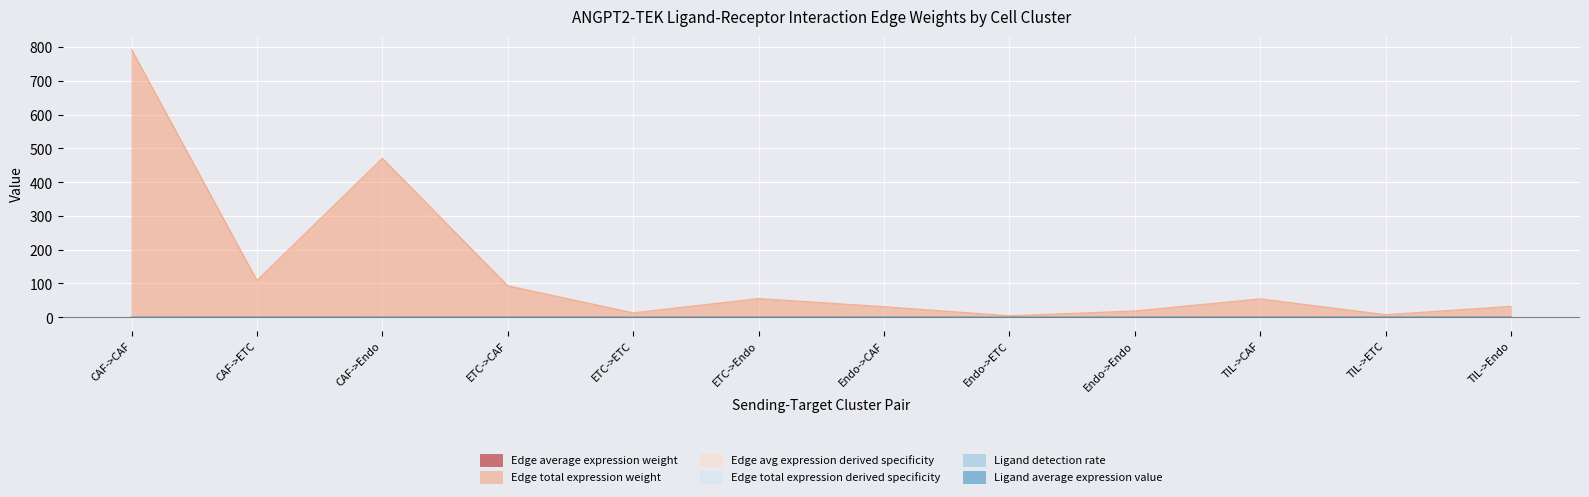

True or false: Edge total expression weight and Edge total expression derived specificity intersect in this chart.

False